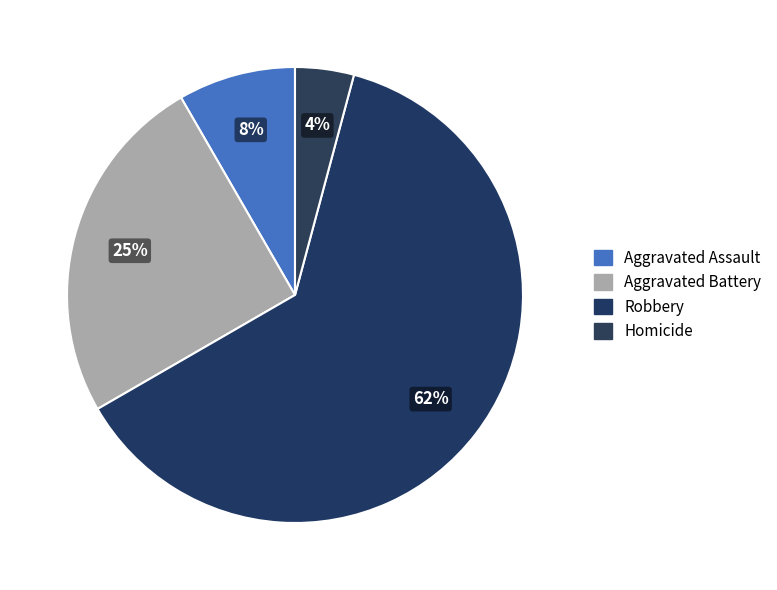

How many segments does this pie chart have?

4